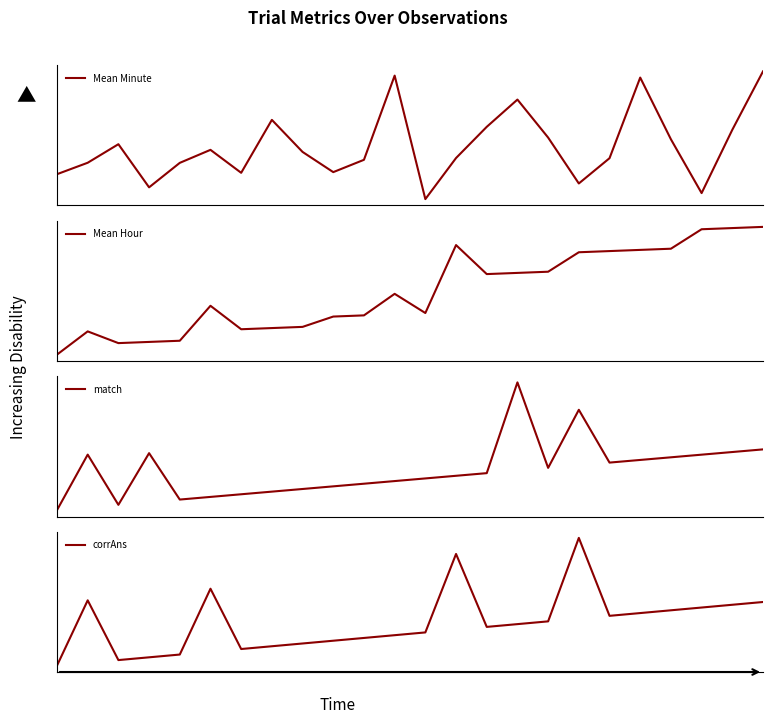

What is the difference between the highest and lowest values at 6?

0.4